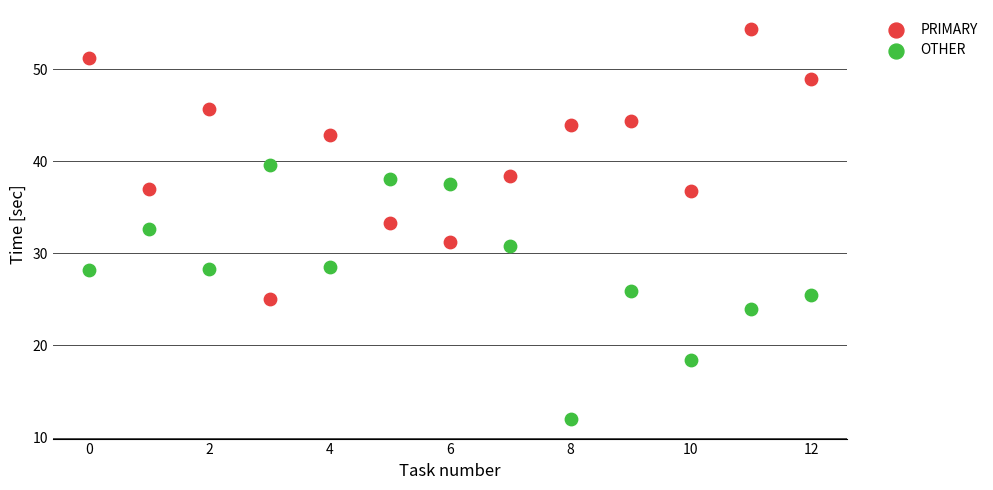

What are all the series names shown in the legend?

PRIMARY, OTHER